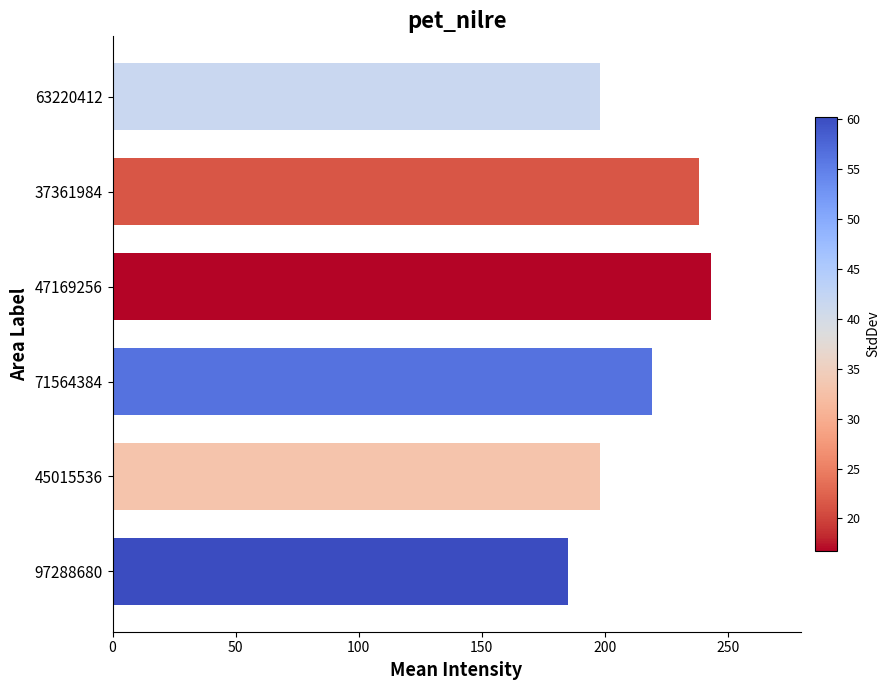

What is the approximate value at 97288680?

184.8